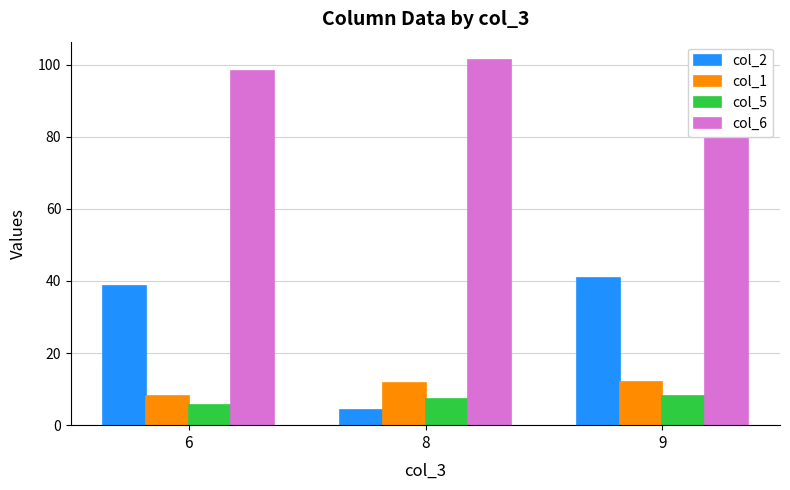

Does the chart contain any negative values?

No